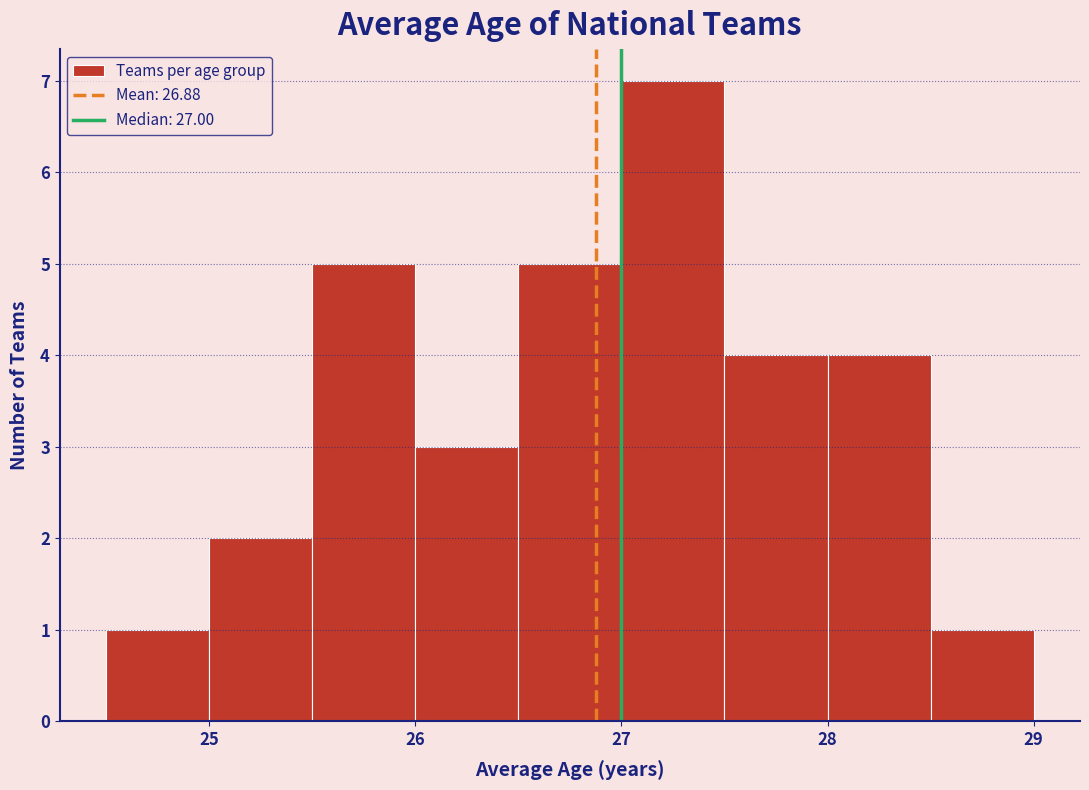

Reading left to right, list every bar in this chart as the range it spans on the x-axis followed by its height. The values are not printed on the chart, so give them approximately, as read against the axis.

24.5 to 25.0: 1
25.0 to 25.5: 2
25.5 to 26.0: 5
26.0 to 26.5: 3
26.5 to 27.0: 5
27.0 to 27.5: 7
27.5 to 28.0: 4
28.0 to 28.5: 4
28.5 to 29.0: 1